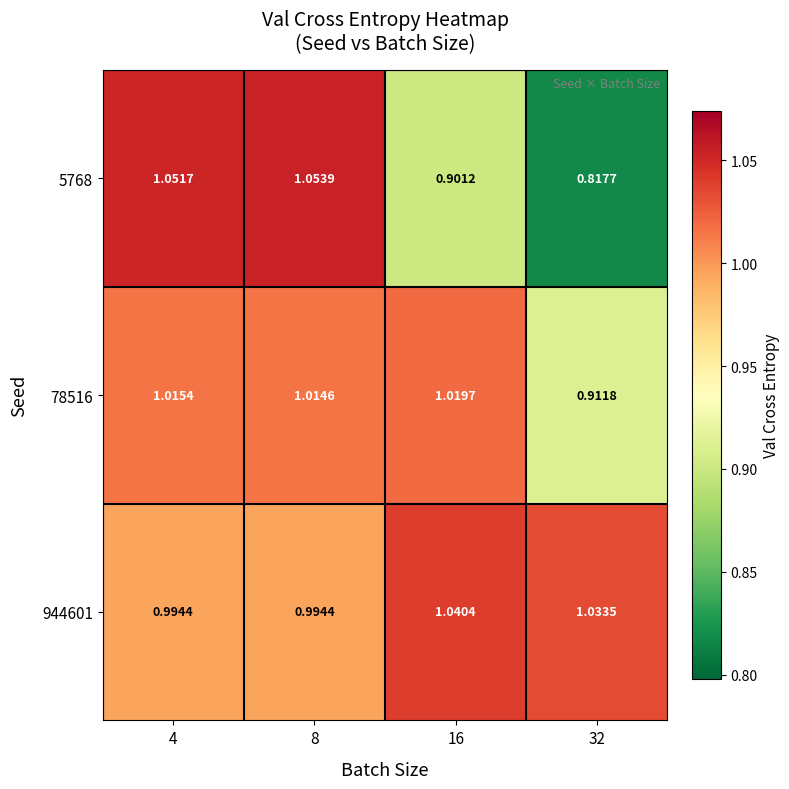

Is the value of 5768 at 8 greater than the value of 78516 at 4?

Yes